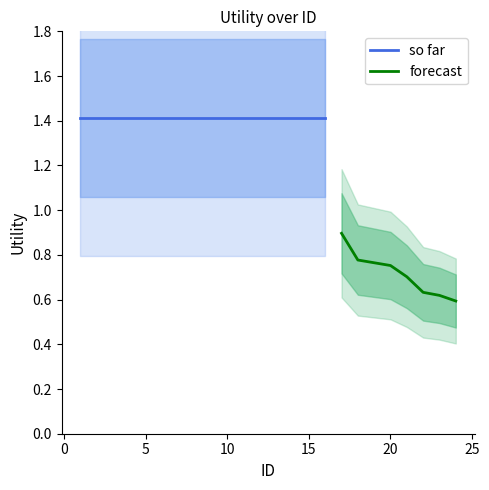

What is the maximum value for forecast?

0.9